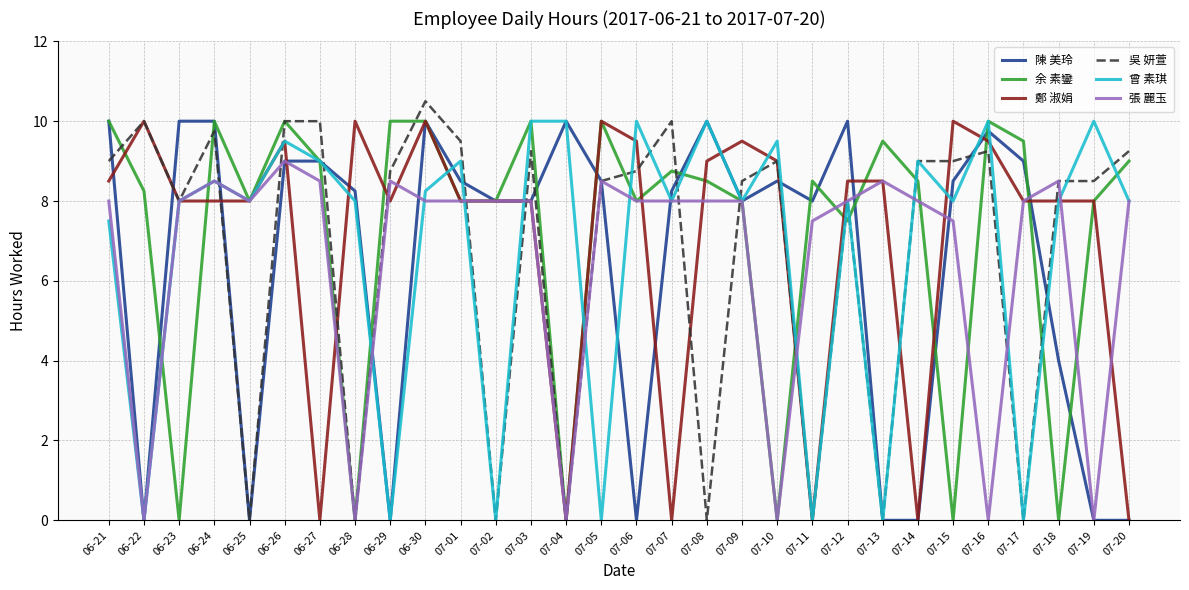

What is the difference between the highest and lowest values at 06-30?

2.5